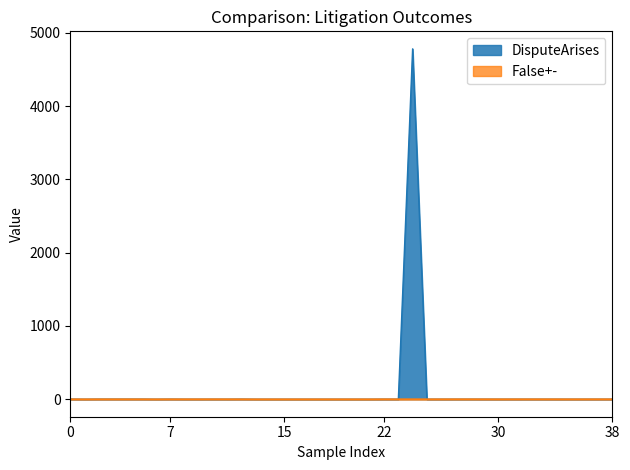

Reading left to right, transcribe all the data shown in this chart.

DisputeArises: 1.0	0.0	1.0	1.0	1.0	1.0	0.0	0.8	0.1	0.1	0.0	0.1	1.0	0.0	0.0	0.0	0.0	0.0	0.0	0.0	0.0	0.0	0.5	0.5	4780.0	0.2	0.2	0.2	0.2	0.2	0.2	0.2	0.2	0.2	0.2	0.2	0.2	0.2	0.2
False+-: 0.4	0.0	0.4	0.4	0.4	0.4	0.0	0.4	0.4	0.4	0.7	0.5	0.4	0.0	0.0	0.0	0.0	0.0	0.0	0.0	0.0	0.0	0.5	0.2	0.4	0.2	0.3	0.5	0.5	0.4	0.2	0.3	0.5	0.5	0.4	0.2	0.3	0.5	0.5